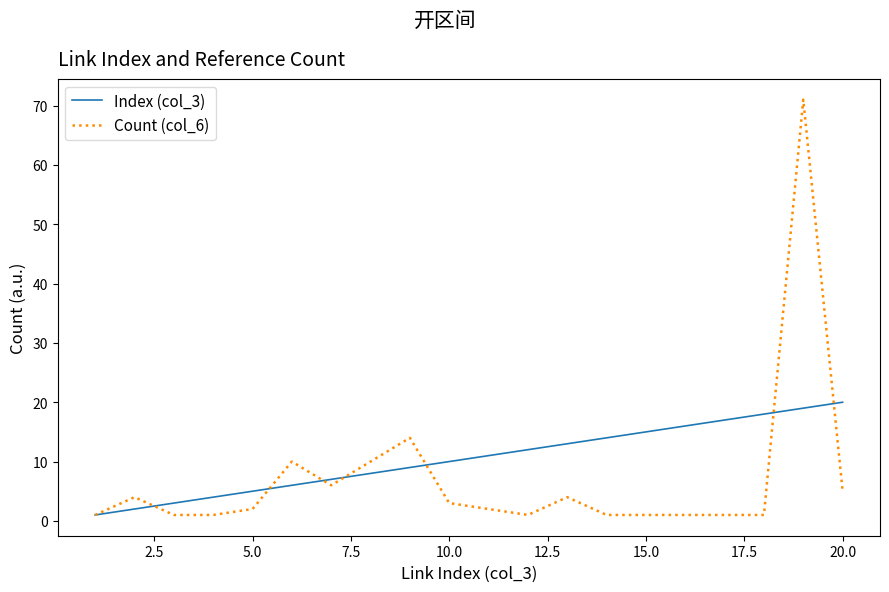

What is the difference between the maximum and minimum values in the Count (col_6) series?

70